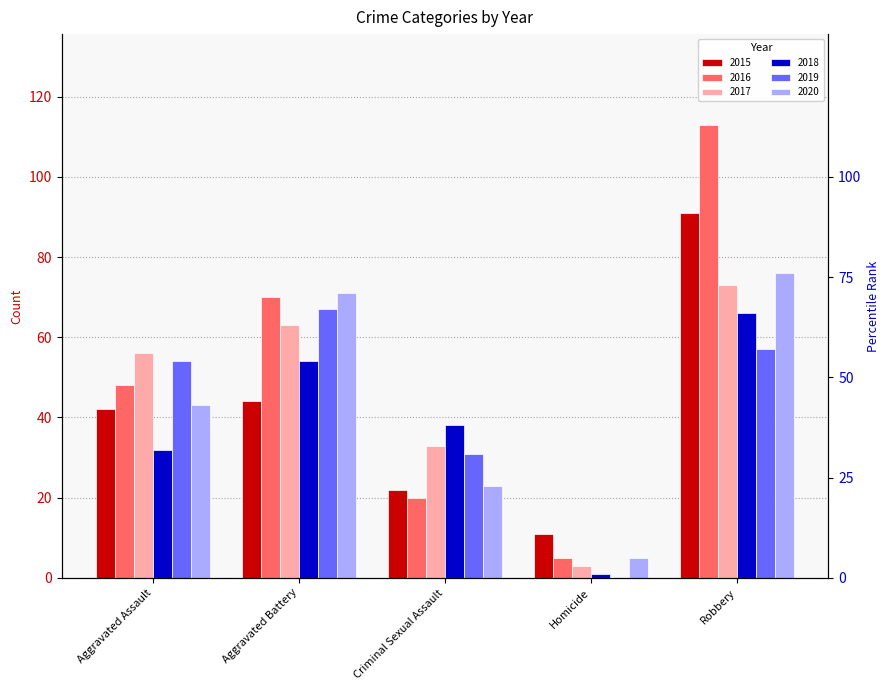

What is the label of the 3rd bar from the right?

Criminal Sexual Assault